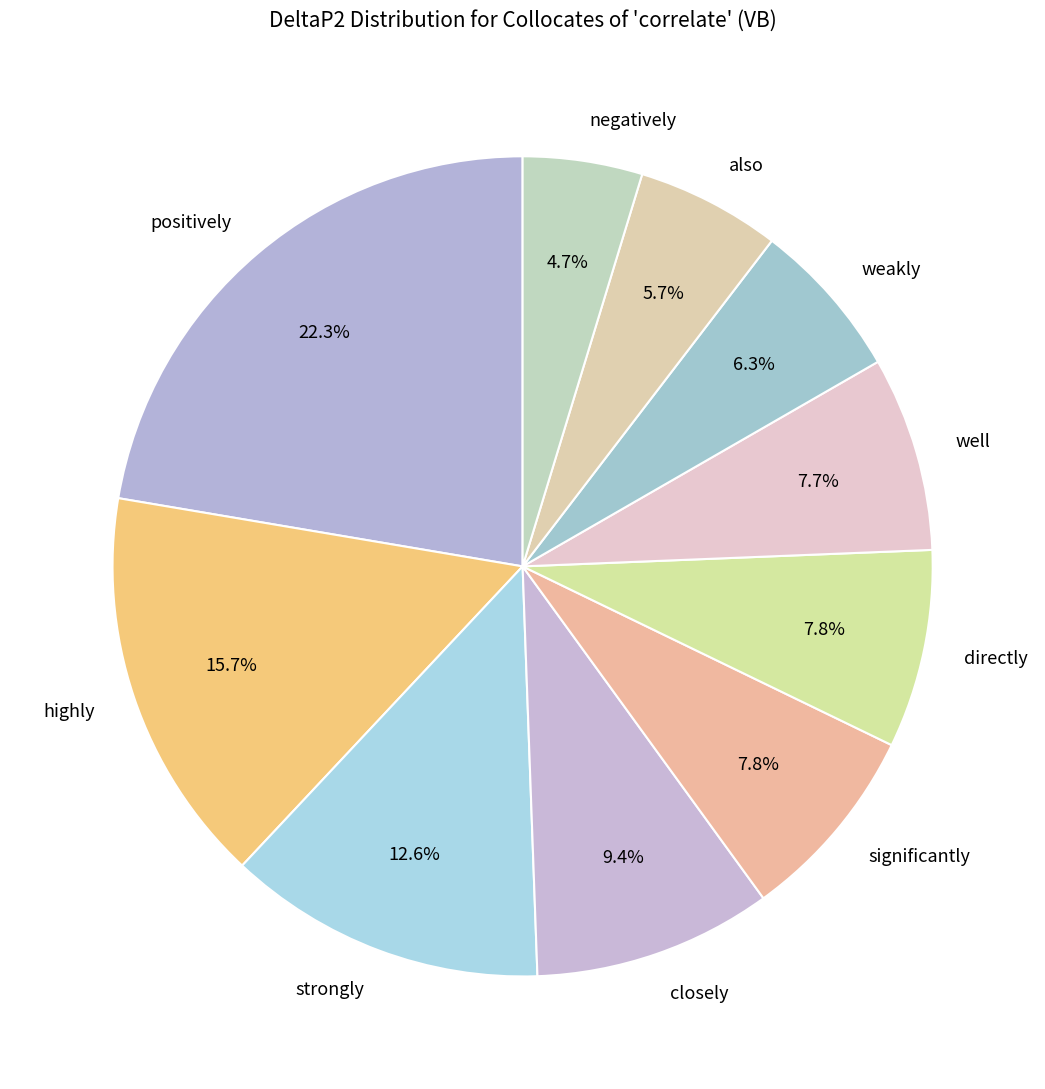

Between weakly and highly, which is larger?

highly